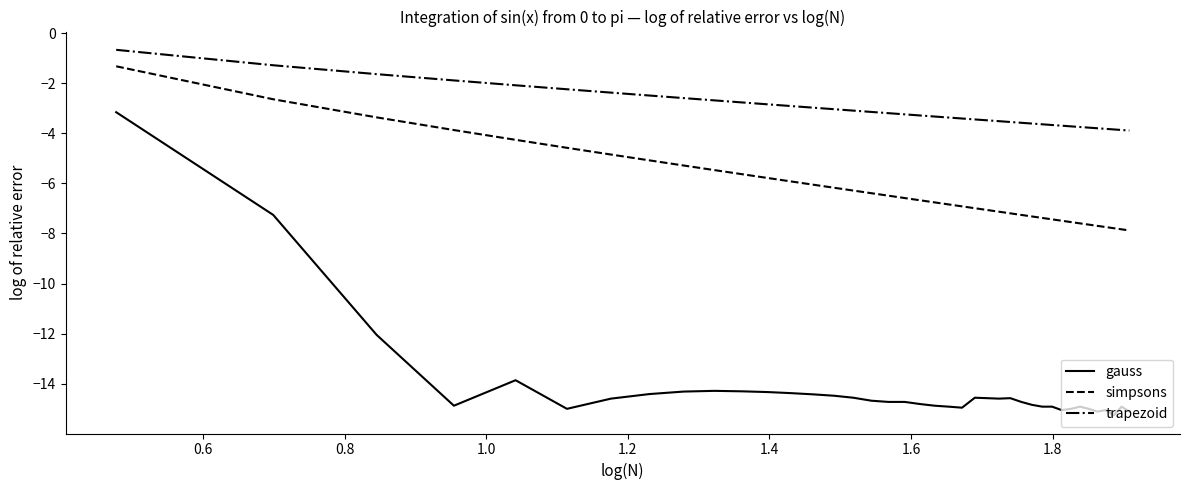

What is the smallest value displayed?

-15.3